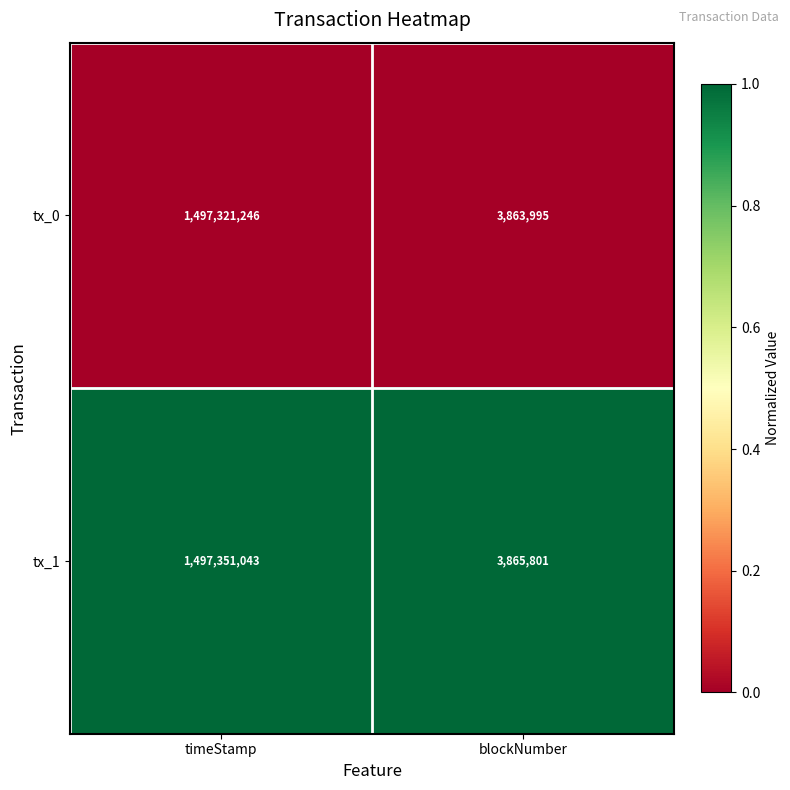

Is it true that tx_1 equals 2086001 at blockNumber?

False